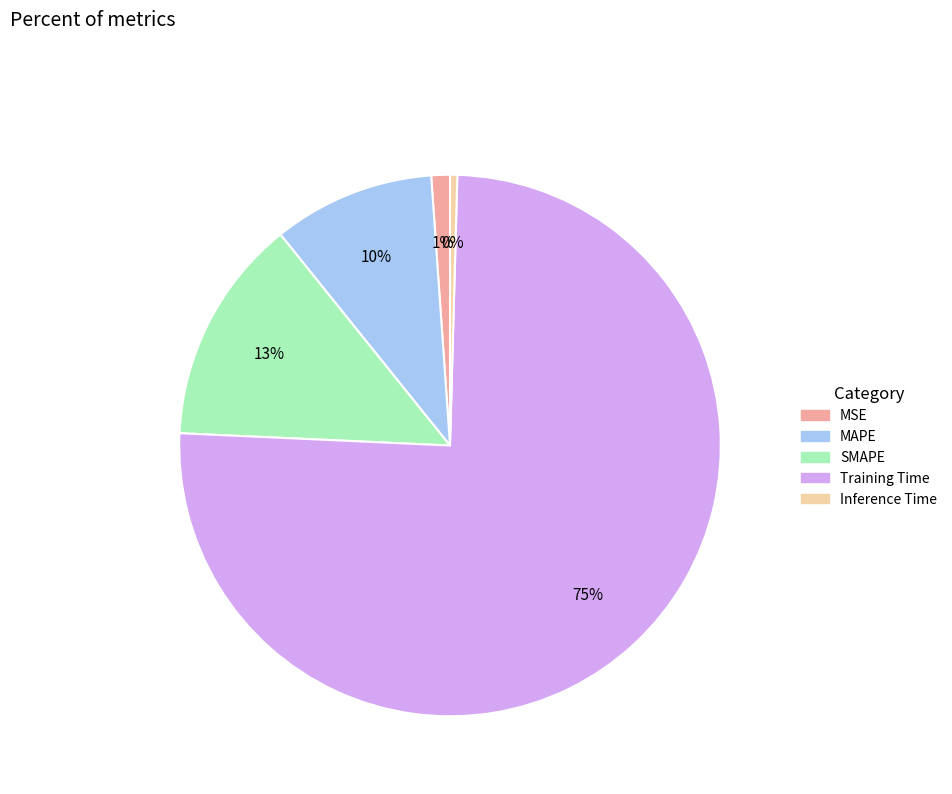

Between MAPE and Inference Time, which is larger?

MAPE